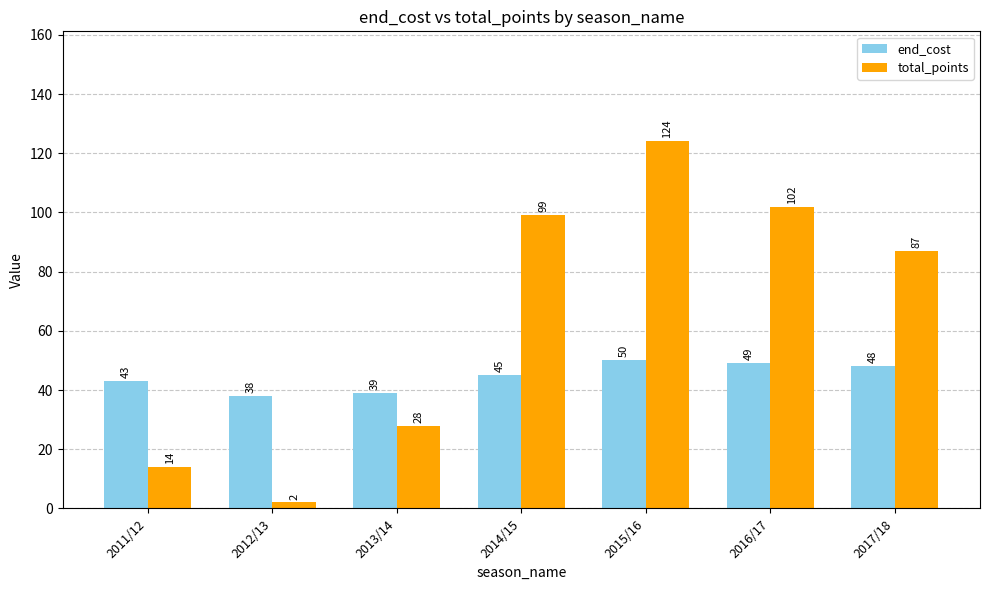

At which label does total_points first exceed 87?

2014/15